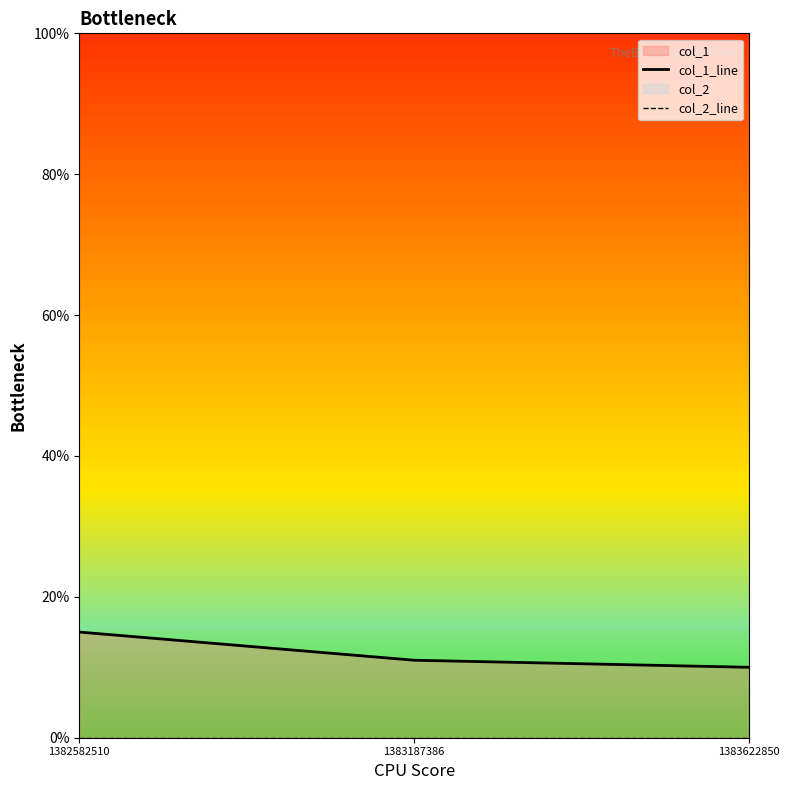

What is the approximate value of col_1_line at 1382582510?

15